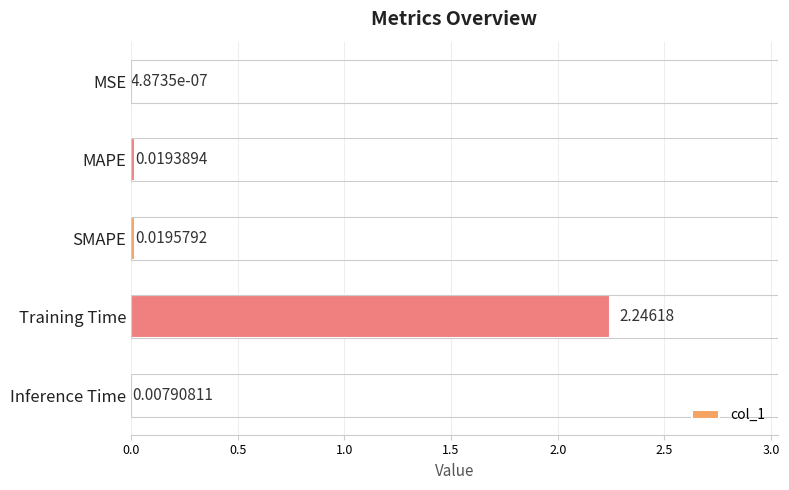

Which category has the highest value across all series?

Training Time